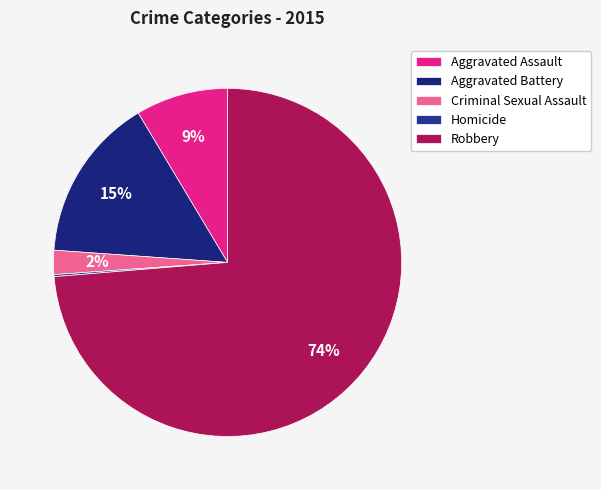

What portion of the pie excludes Robbery?

26.3%